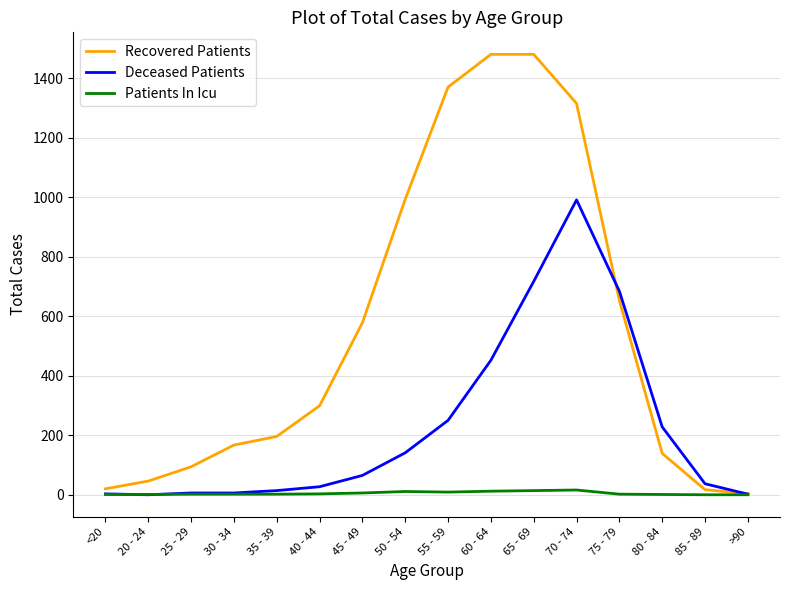

Which series changed the most between 30 - 34 and 80 - 84?

Deceased Patients